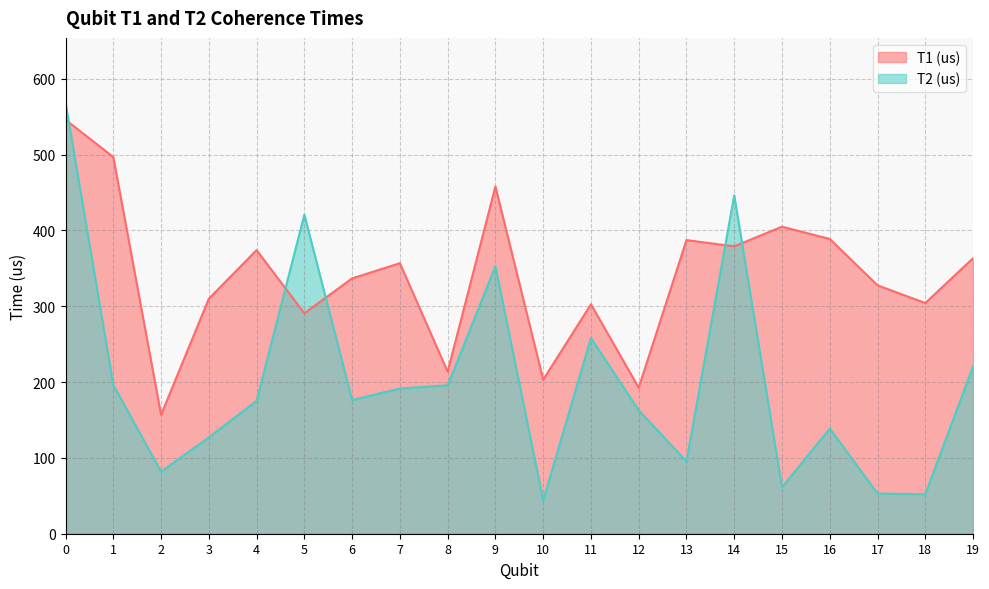

Which series has the widest spread of values?

T2 (us)